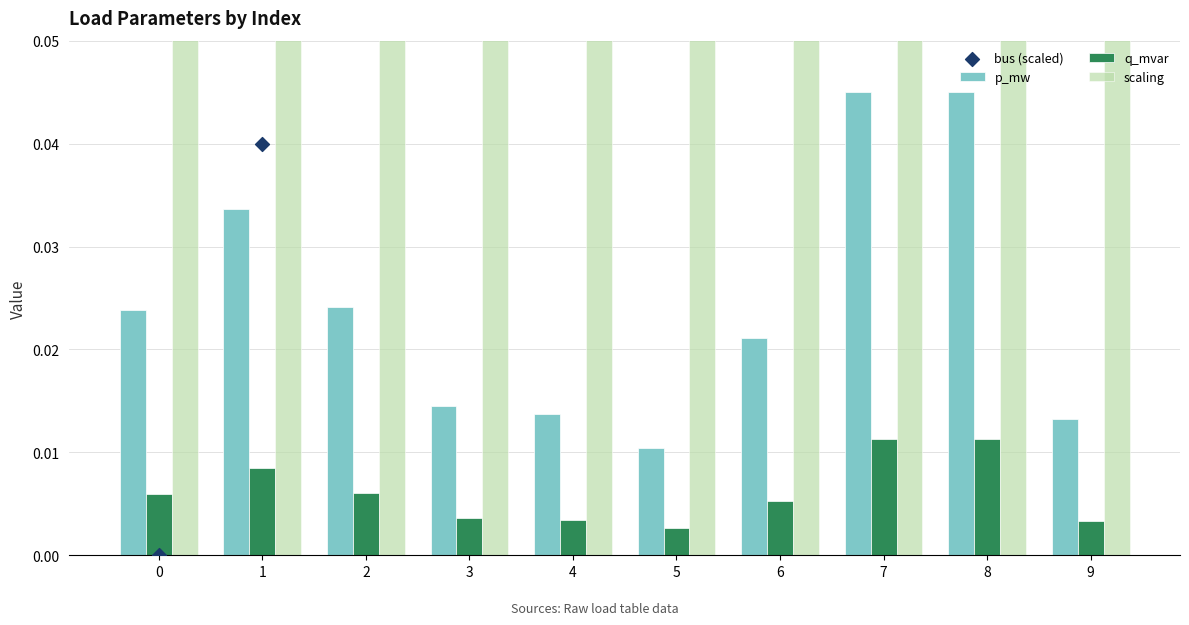

At which category is the sum across all series the highest?

9